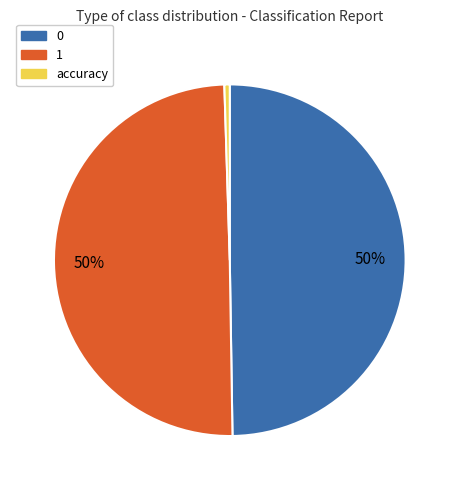

What is the smallest slice in the pie chart?

accuracy